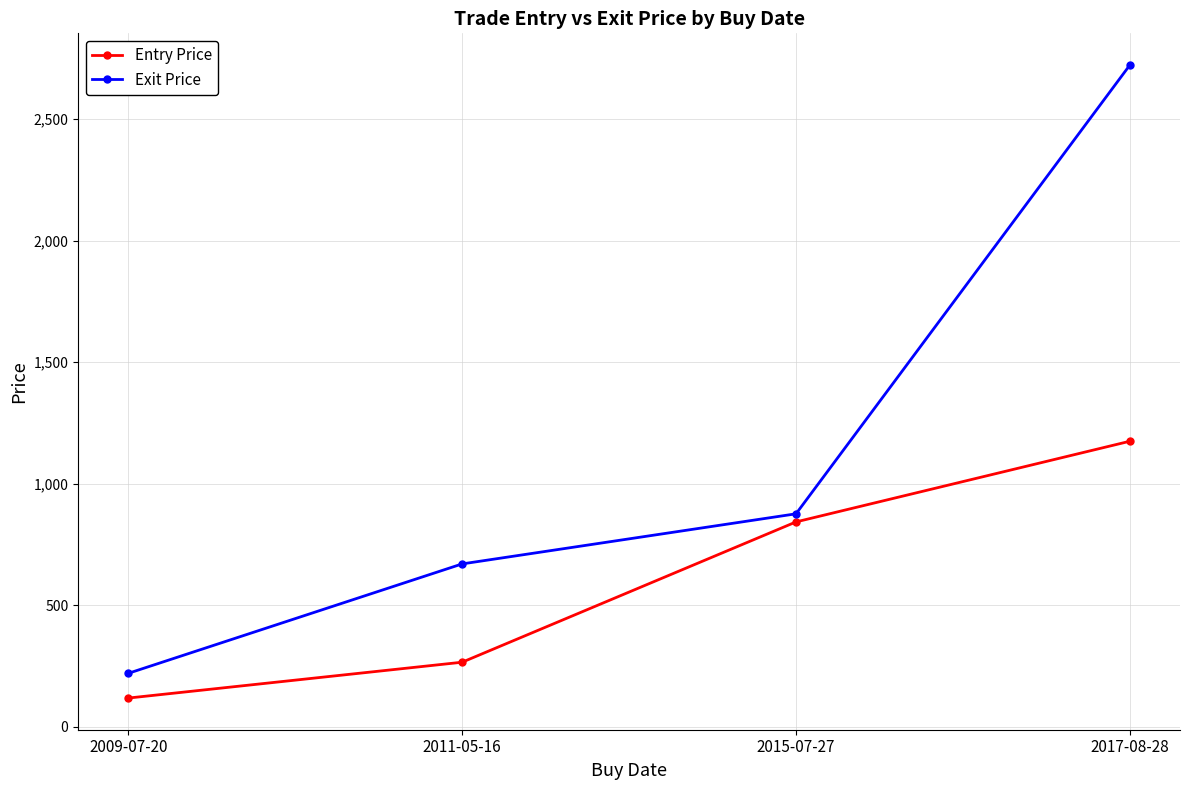

At which label does Entry Price first exceed 842?

2015-07-27